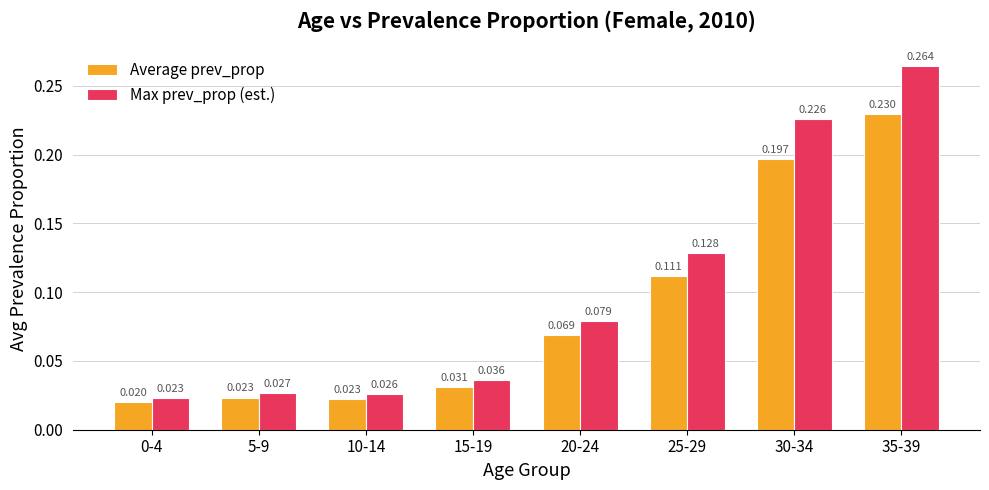

Is the value of Average prev_prop at 10-14 greater than the value of Max prev_prop (est.) at 20-24?

No